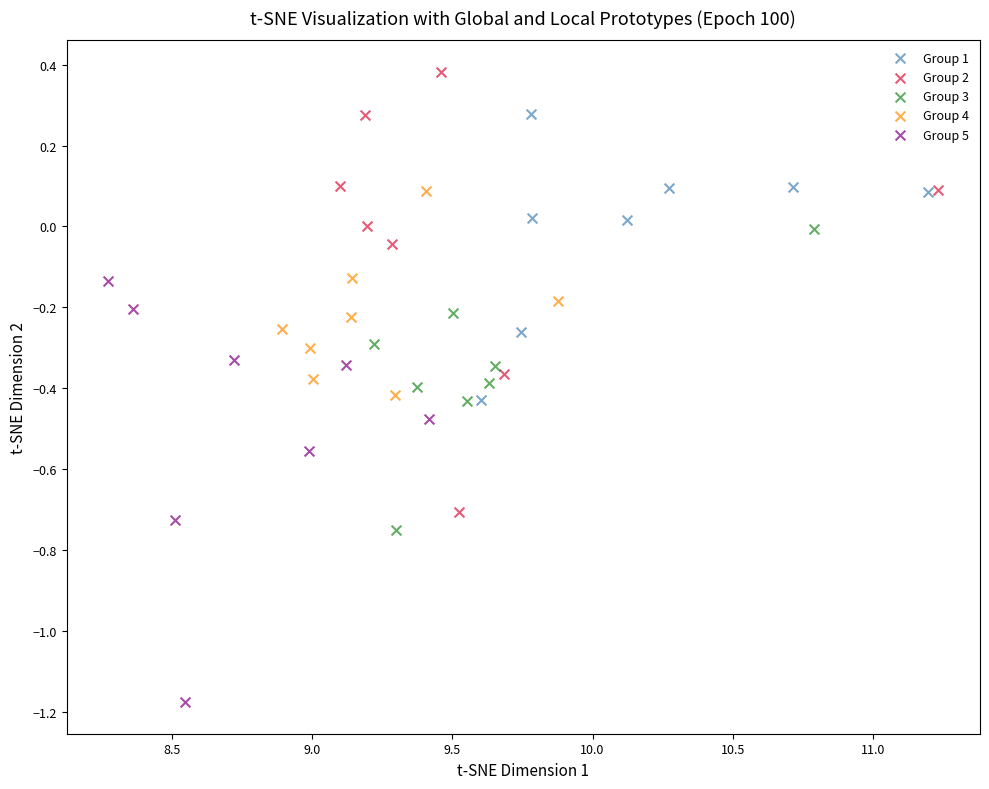

What are all the series names shown in the legend?

Group 1, Group 2, Group 3, Group 4, Group 5